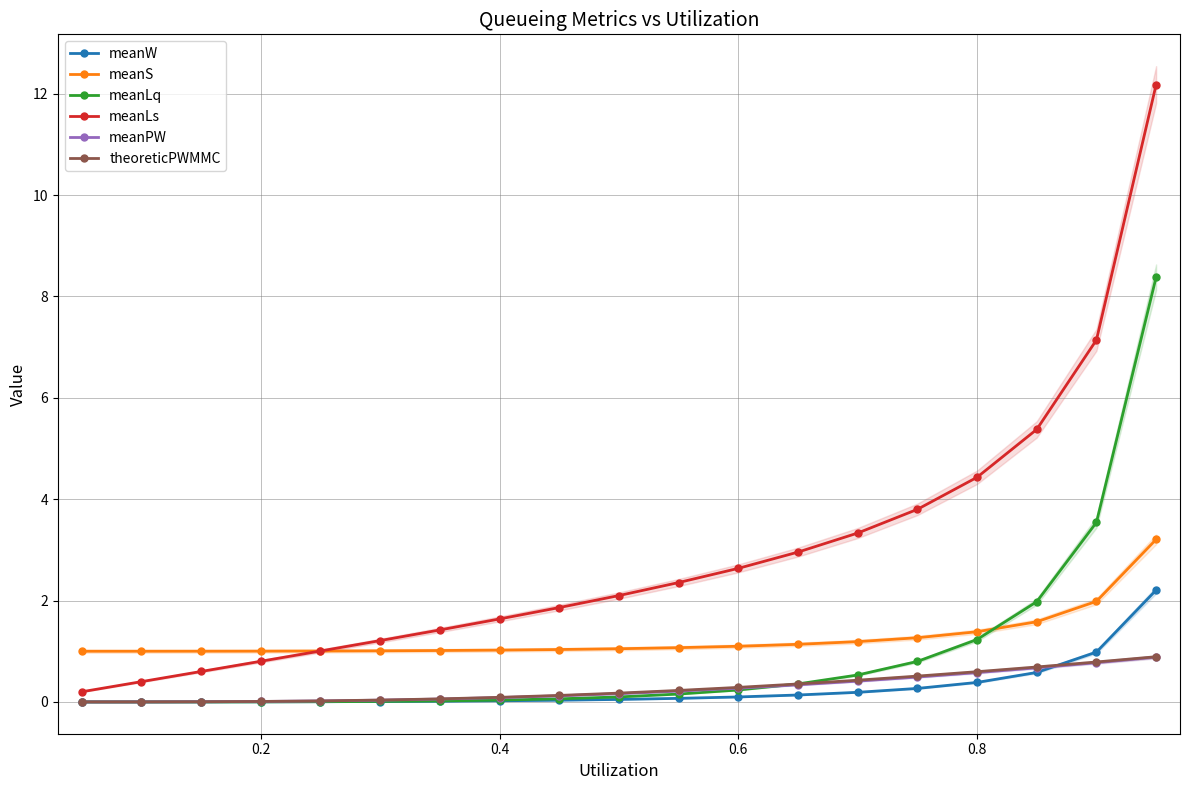

What is the maximum value for theoreticPWMMC?

0.9